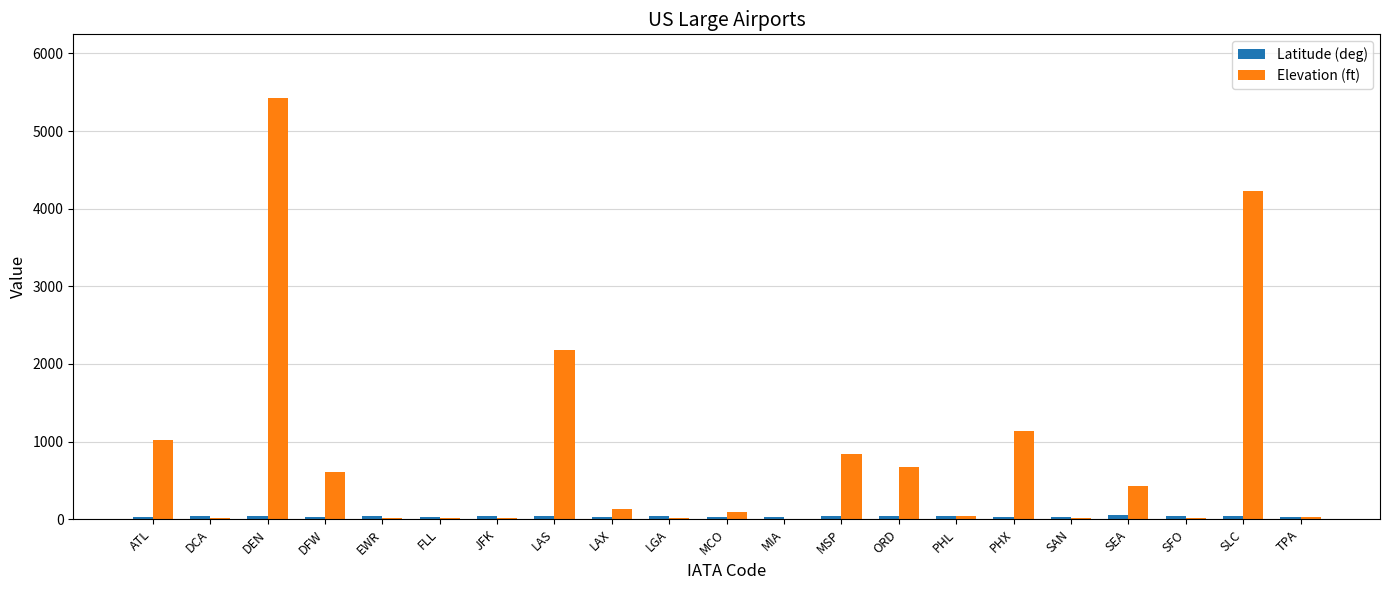

The value of Elevation (ft) at PHX is 1135.0. True or false?

True